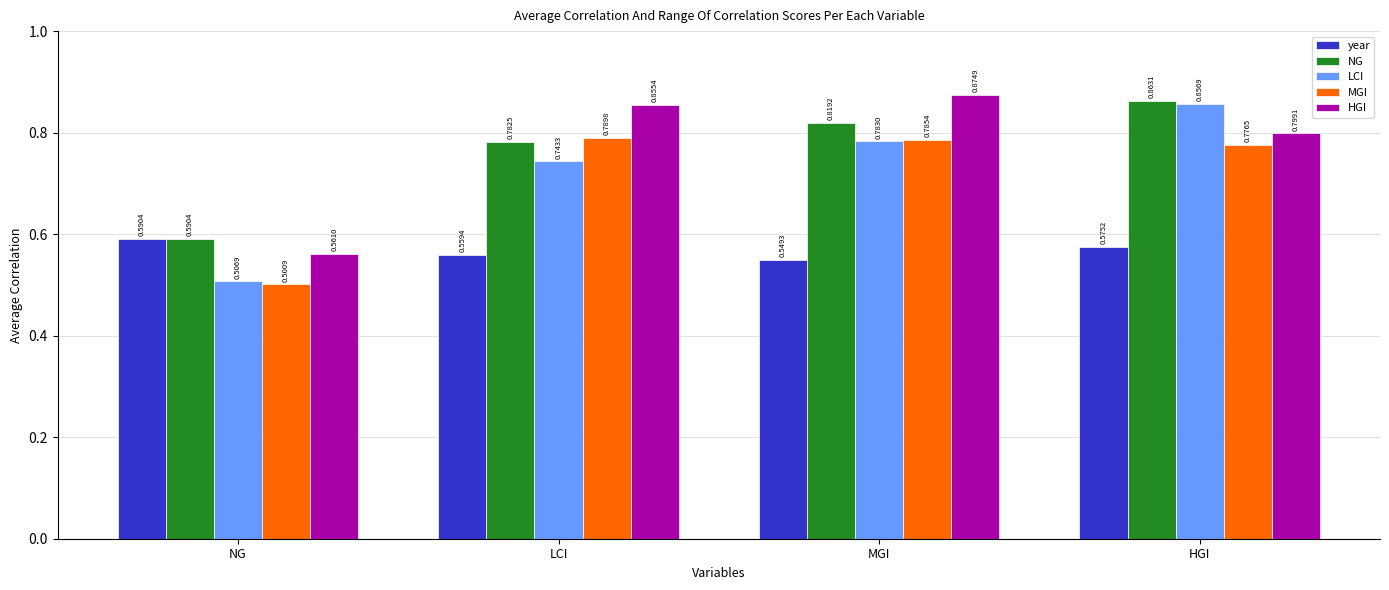

Rank the series at HGI from lowest to highest value.

year, MGI, HGI, LCI, NG